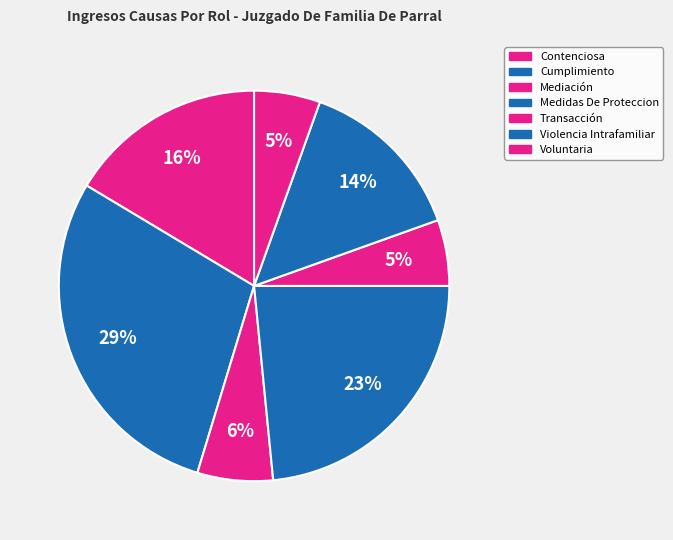

Count the number of slices in the pie.

7